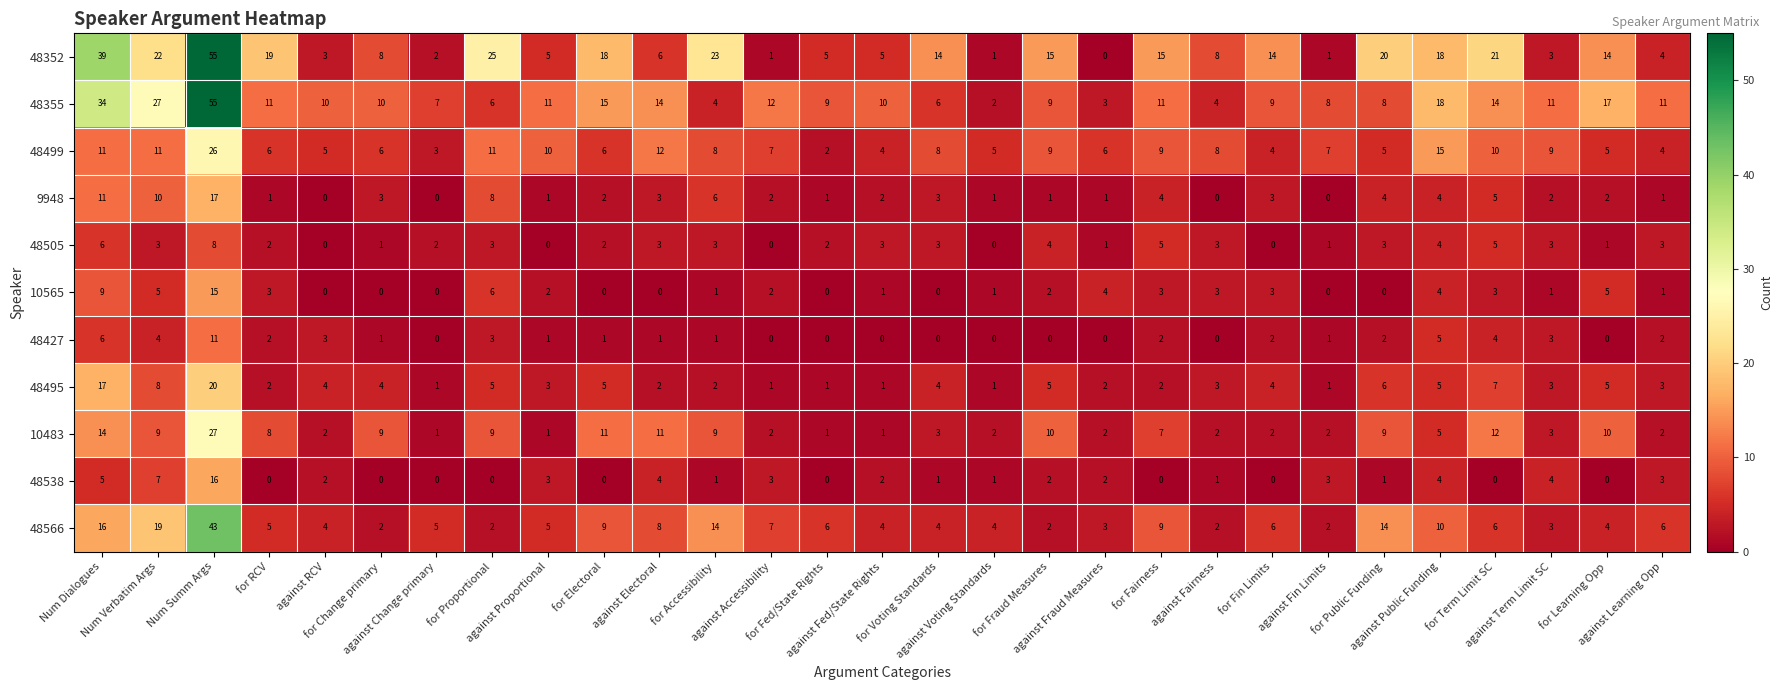

Which series has the widest spread of values?

48352